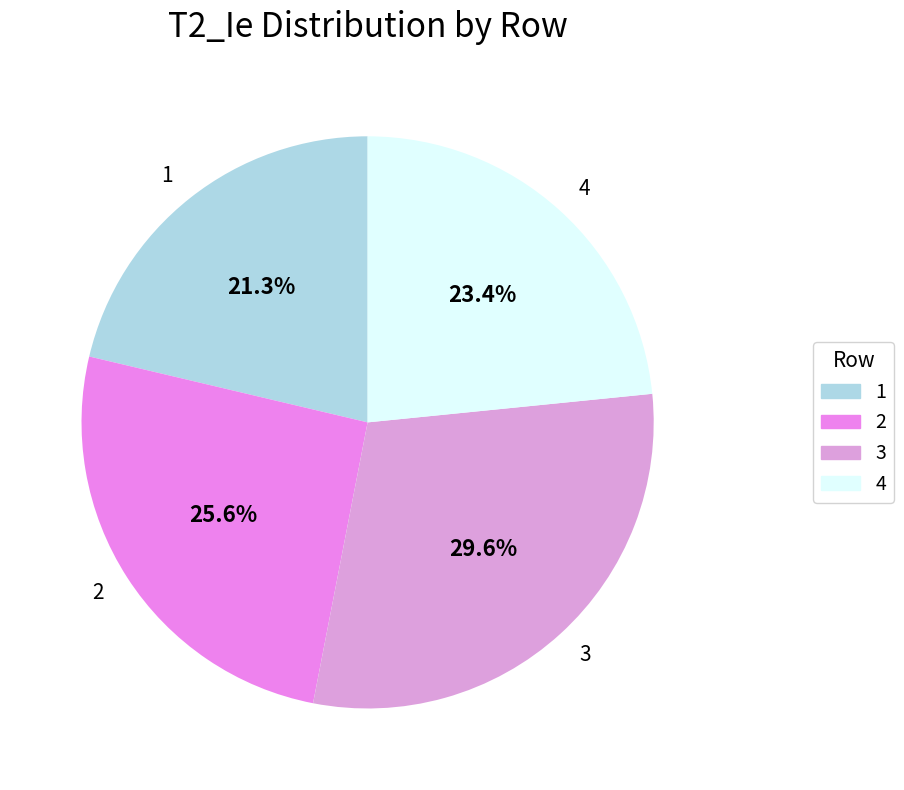

Is it true that 4 is 23% of the pie?

True